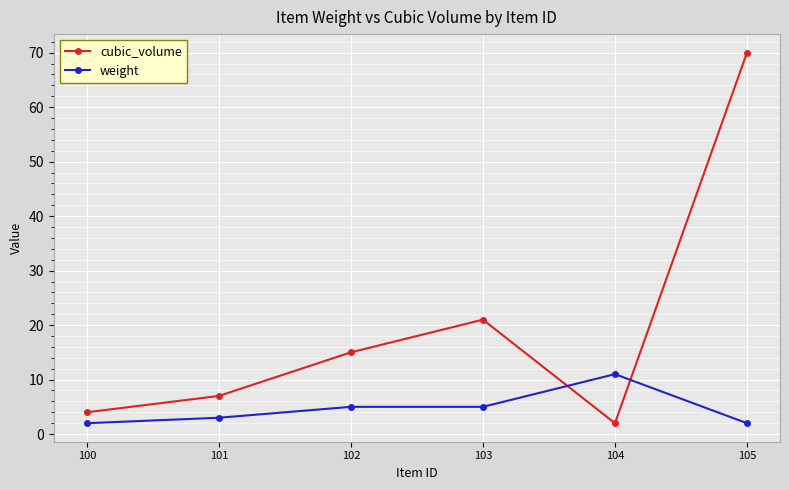

How many values in the weight series are below 5?

3